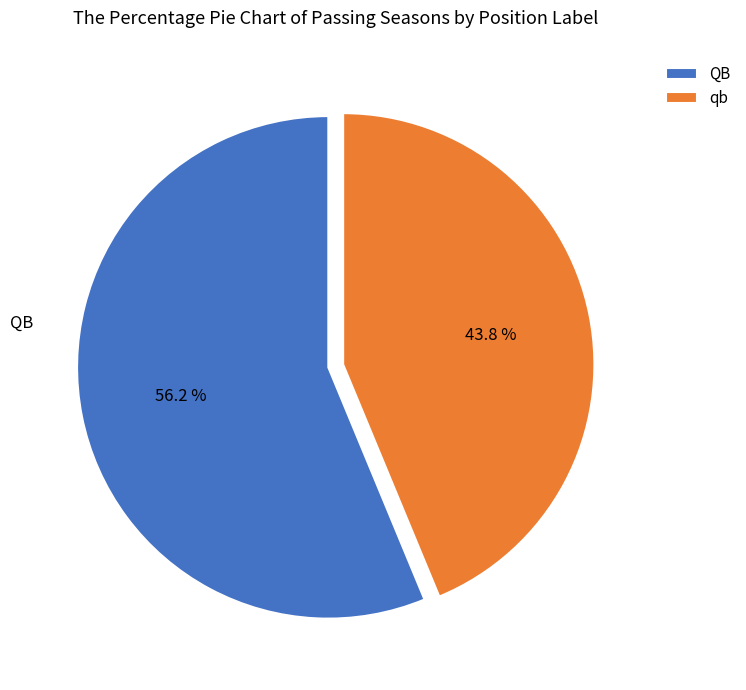

To the nearest percent, what percentage of the pie is qb?

44%